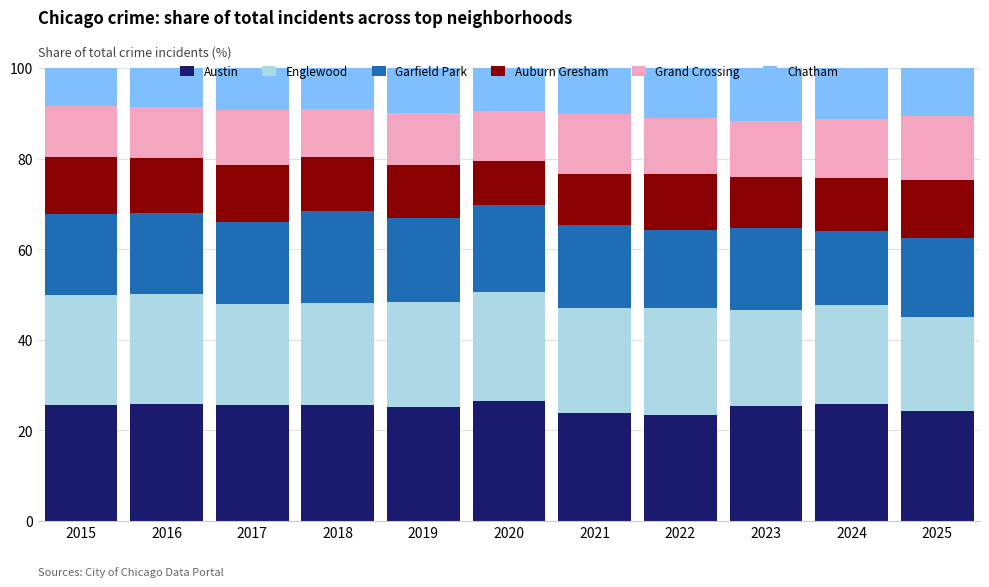

What is the lowest value of the Austin series?

23.3